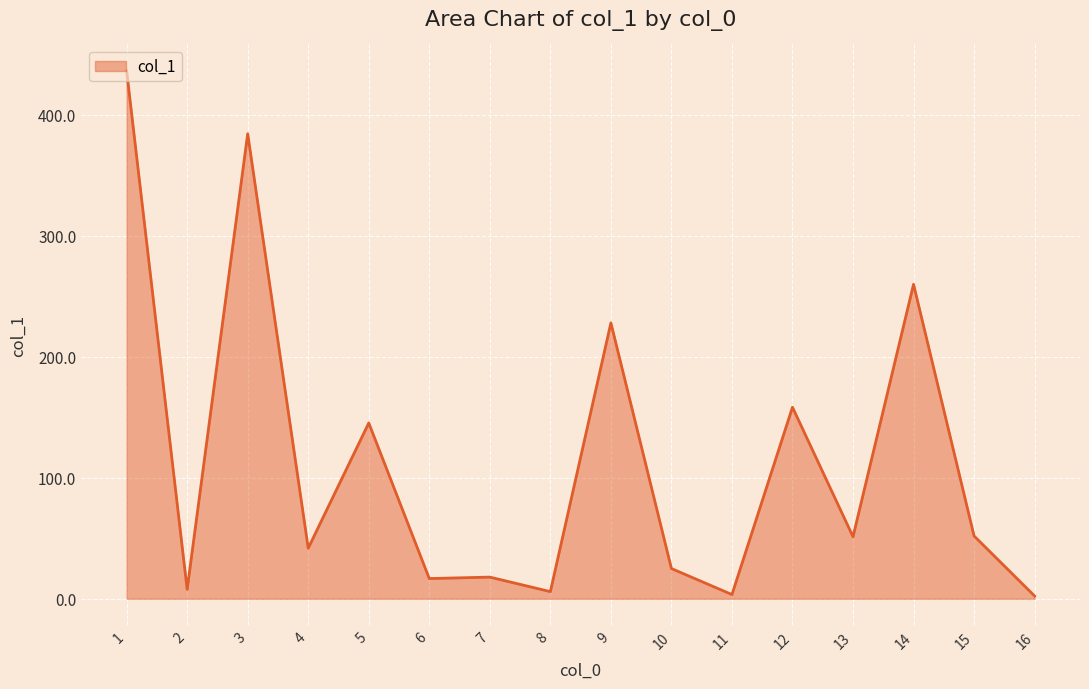

What is the ratio of the value at 3 to the value at 4?

9.2